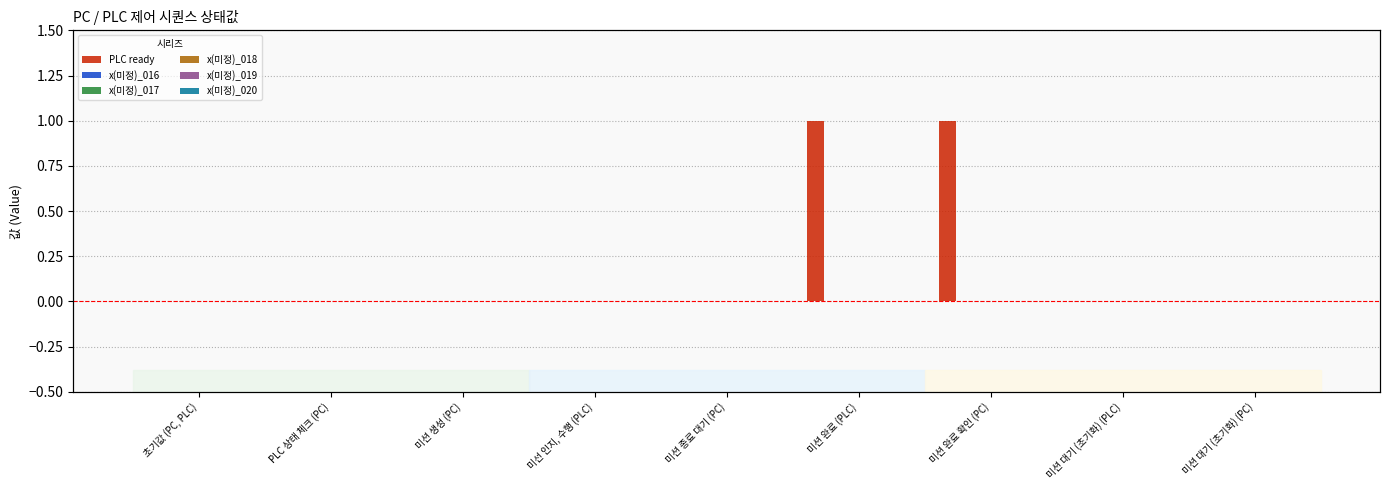

At 미션 완료 확인 (PC), list the series in order from largest to smallest.

PLC ready, x(미정)_016, x(미정)_017, x(미정)_018, x(미정)_019, x(미정)_020